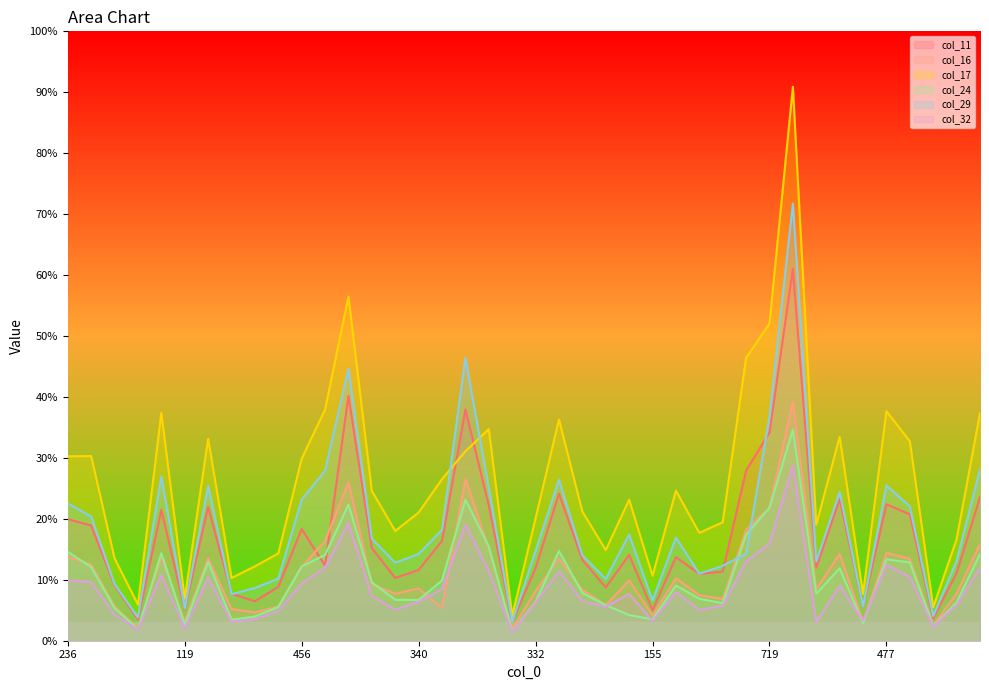

Reading left to right, what are all the values shown in this chart?

col_11: 236=502	434=475	171=228	90=88	478=540	119=129	492=552	168=194	159=163	242=222	456=461	502=310	796=1010	399=382	304=259	340=292	347=412	761=954	498=558	63=78	332=300	506=607	339=334	200=220	367=354	155=126	370=345	300=276	278=285	566=702	719=859	1103=1535	250=302	479=584	101=140	477=563	490=521	87=92	216=279	445=592
col_16: 236=347	434=314	171=142	90=50	478=345	119=78	492=340	168=131	159=117	242=141	456=305	502=412	796=654	399=233	304=194	340=216	347=135	761=667	498=379	63=48	332=205	506=339	339=210	200=147	367=249	155=104	370=258	300=188	278=172	566=458	719=549	1103=987	250=213	479=358	101=77	477=363	490=338	87=63	216=195	445=399
col_17: 236=761	434=762	171=340	90=149	478=940	119=174	492=833	168=259	159=307	242=360	456=751	502=954	796=1420	399=618	304=453	340=529	347=667	761=782	498=873	63=103	332=505	506=913	339=533	200=374	367=582	155=268	370=619	300=445	278=489	566=1167	719=1309	1103=2286	250=479	479=841	101=193	477=947	490=823	87=138	216=419	445=939
col_24: 236=367	434=304	171=135	90=47	478=361	119=65	492=326	168=87	159=100	242=139	456=307	502=354	796=562	399=241	304=169	340=168	347=249	761=582	498=389	63=38	332=161	506=370	339=197	200=147	367=106	155=88	370=228	300=173	278=155	566=438	719=549	1103=871	250=194	479=299	101=73	477=336	490=323	87=60	216=158	445=358
col_29: 236=566	434=513	171=234	90=96	478=677	119=133	492=638	168=192	159=218	242=256	456=582	502=702	796=1122	399=421	304=322	340=358	347=458	761=1167	498=631	63=78	332=371	506=664	339=352	200=255	367=438	155=166	370=425	300=277	278=309	566=359	719=923	1103=1804	250=327	479=614	101=141	477=641	490=554	87=102	216=329	445=706
col_32: 236=250	434=242	171=107	90=46	478=271	119=50	492=260	168=79	159=89	242=122	456=236	502=302	796=485	399=185	304=128	340=161	347=213	761=479	498=289	63=35	332=158	506=287	339=163	200=140	367=194	155=81	370=201	300=127	278=145	566=327	719=401	1103=724	250=78	479=227	101=82	477=313	490=263	87=58	216=148	445=301